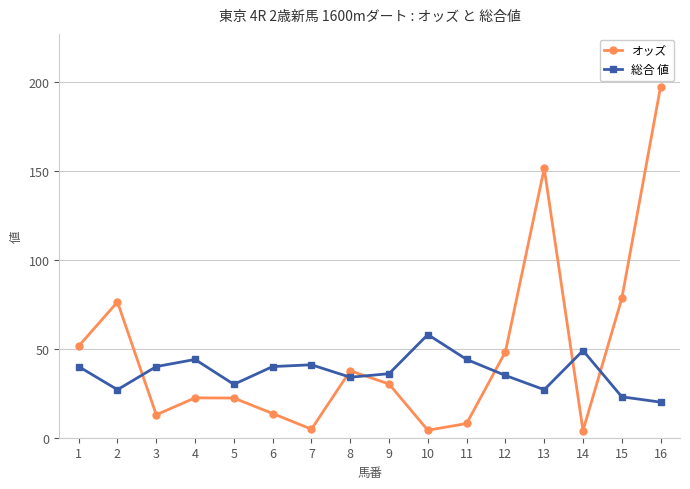

Between which two adjacent categories do オッズ and 総合 値 first intersect?

2 and 3